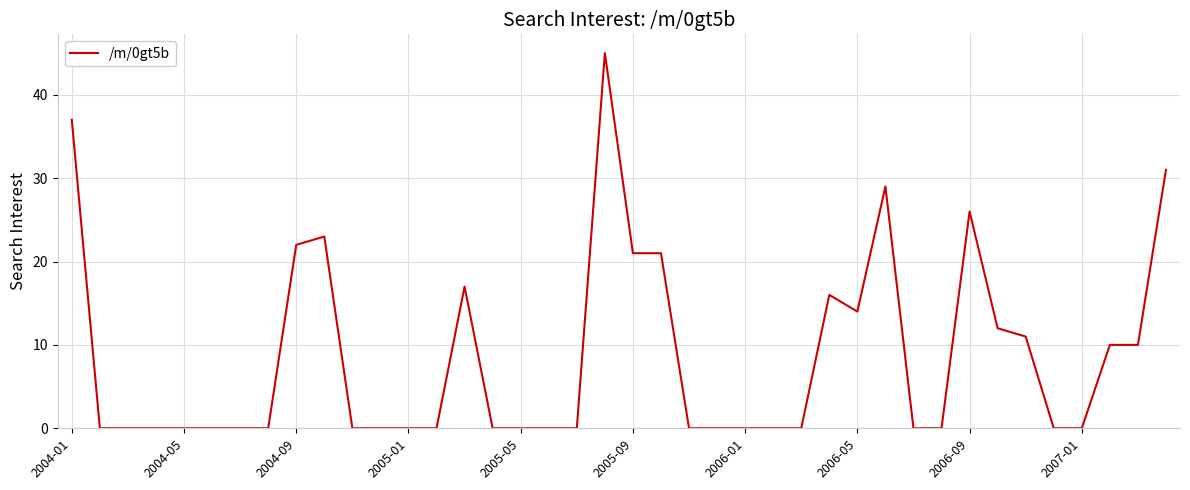

What is the difference between the maximum and minimum values?

45